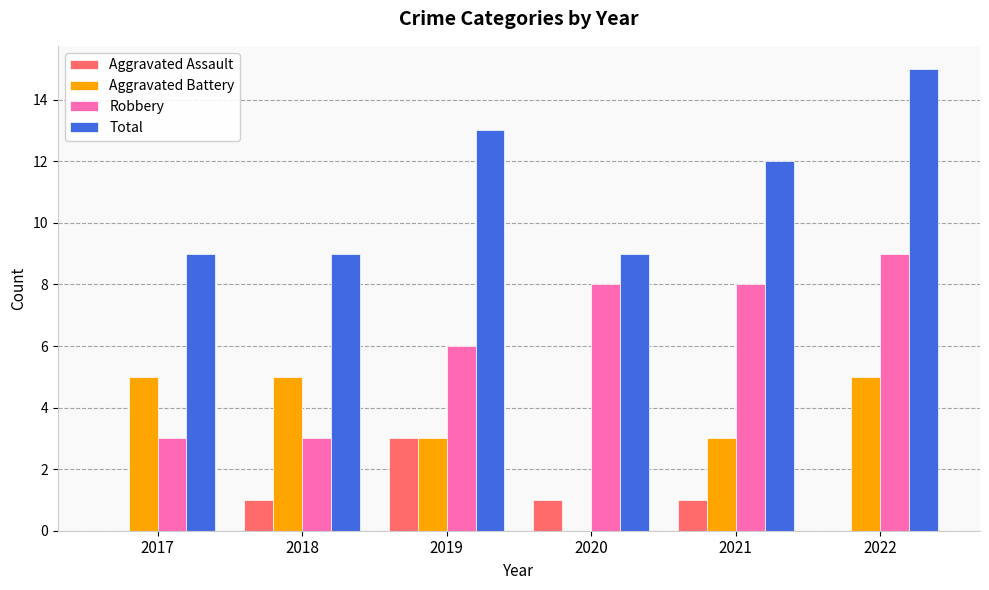

At which label does Robbery reach its peak?

2022